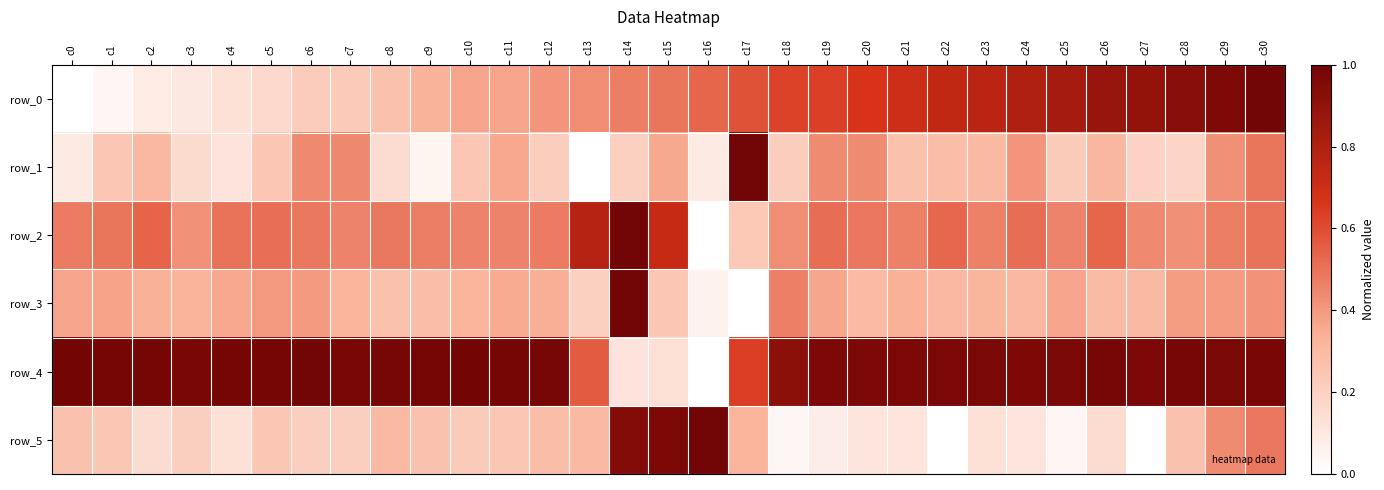

What is the sum of the row_1 values at c14 and c27?

0.4